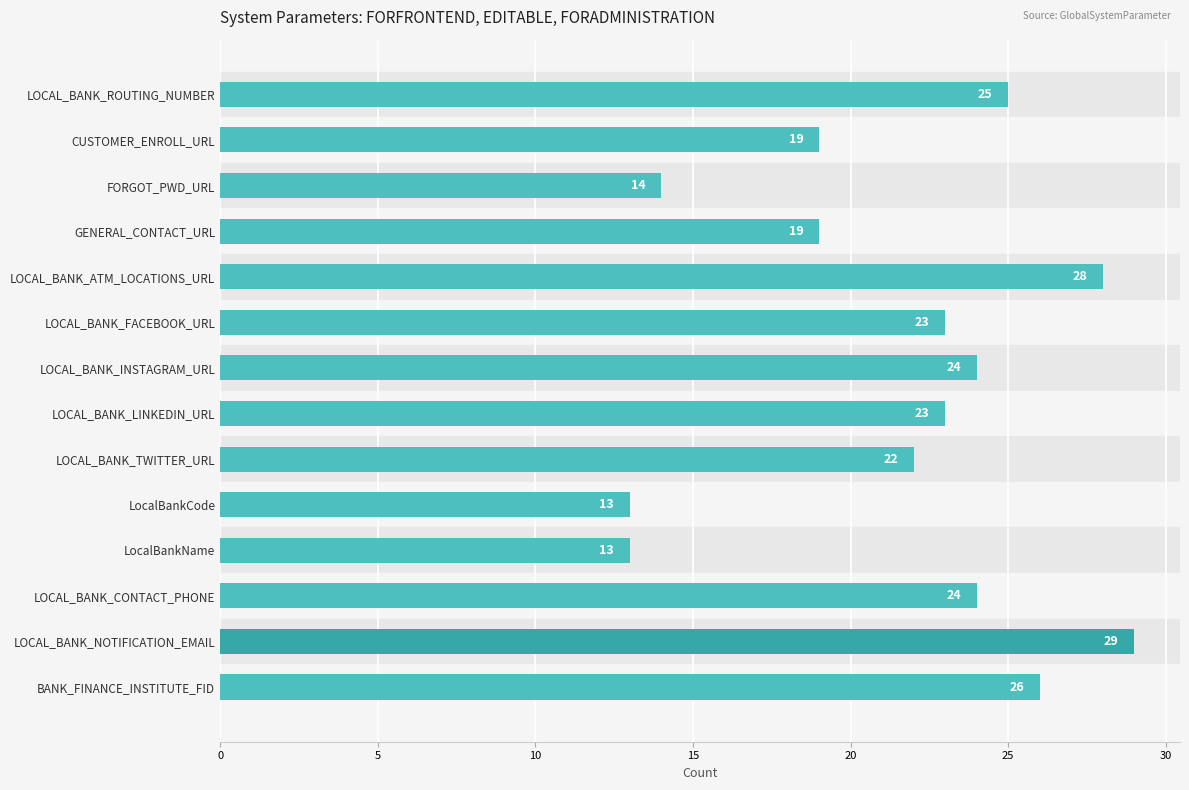

Are the bars grouped side by side (vs. stacked)?

No